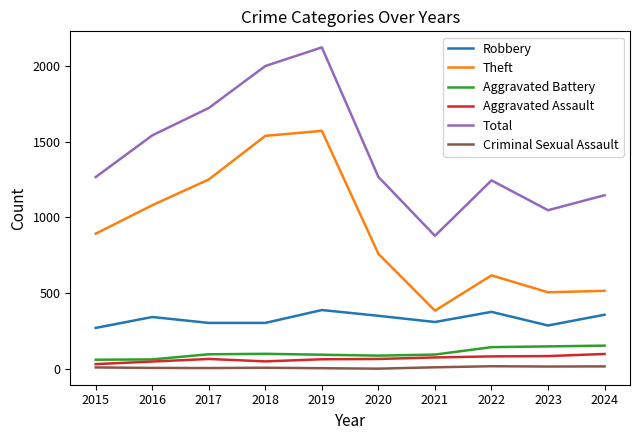

Does the chart have visible grid lines?

No